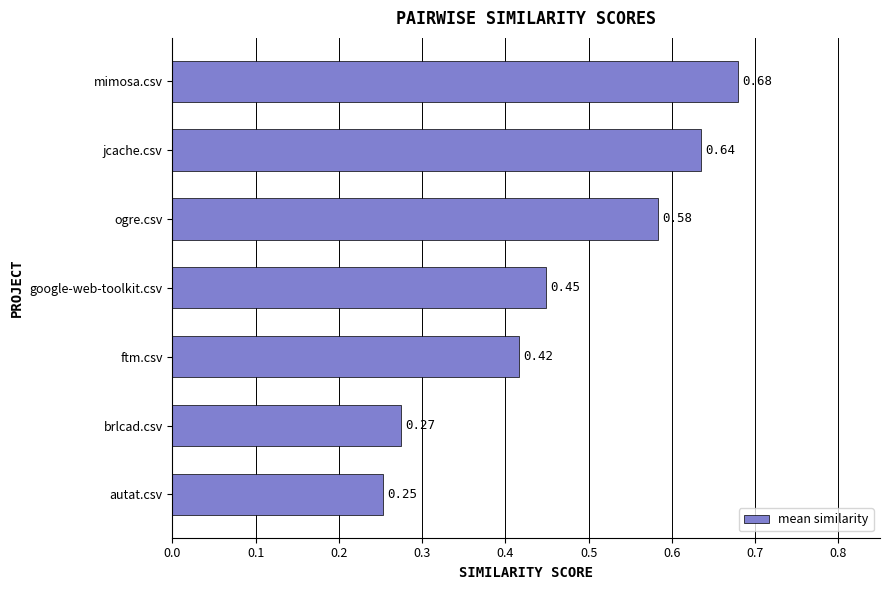

What is the average value?

0.5